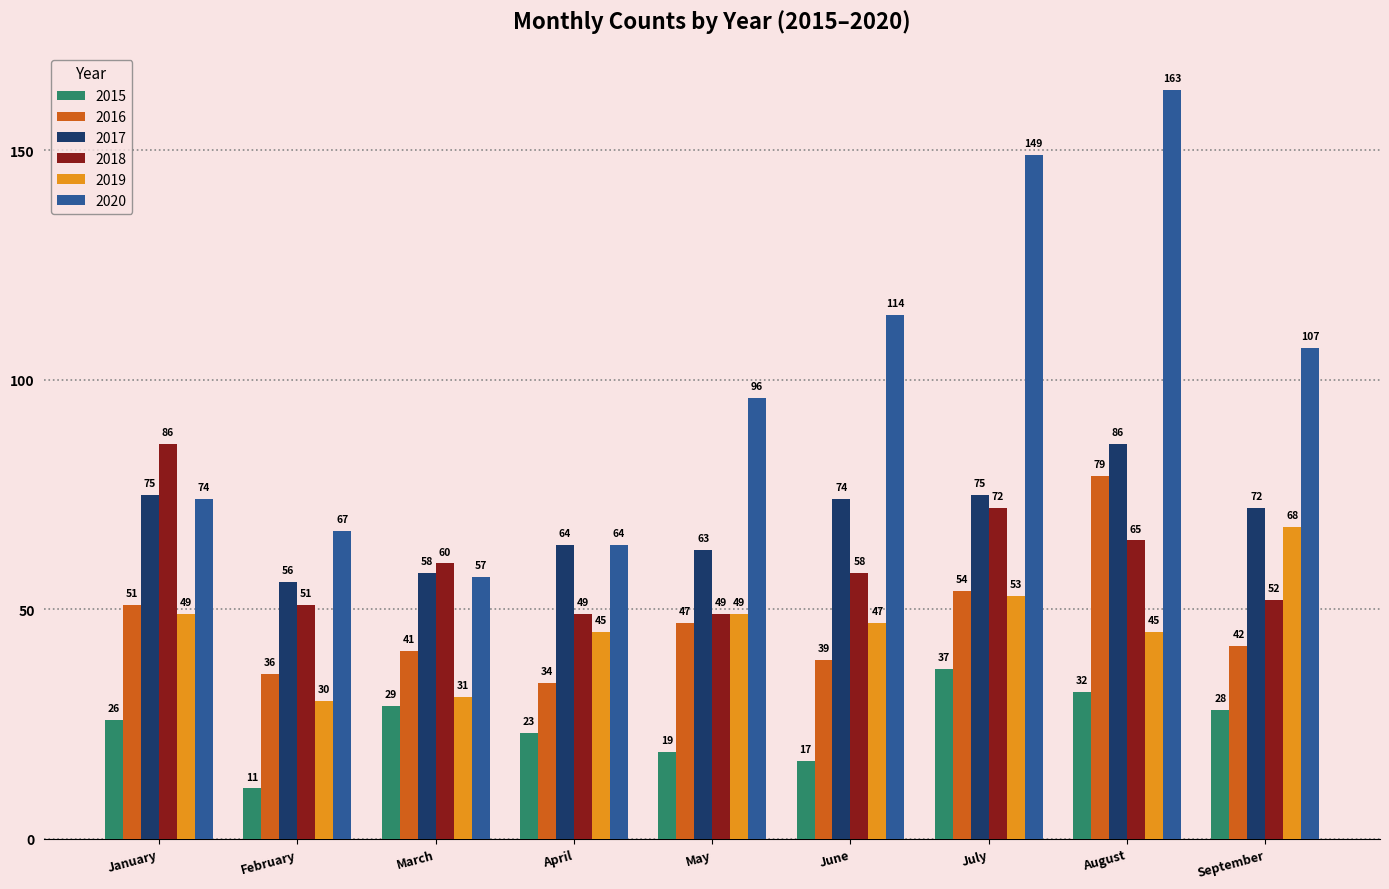

Which series has the largest total across all categories?

2020